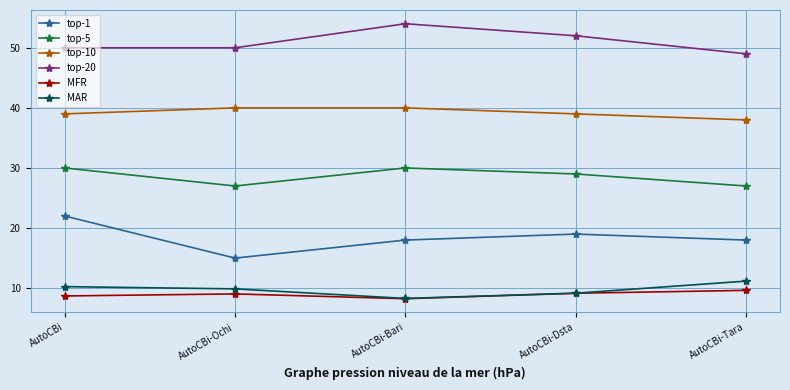

True or false: top-1 has a value of 7.6 at AutoCBi-Bari.

False